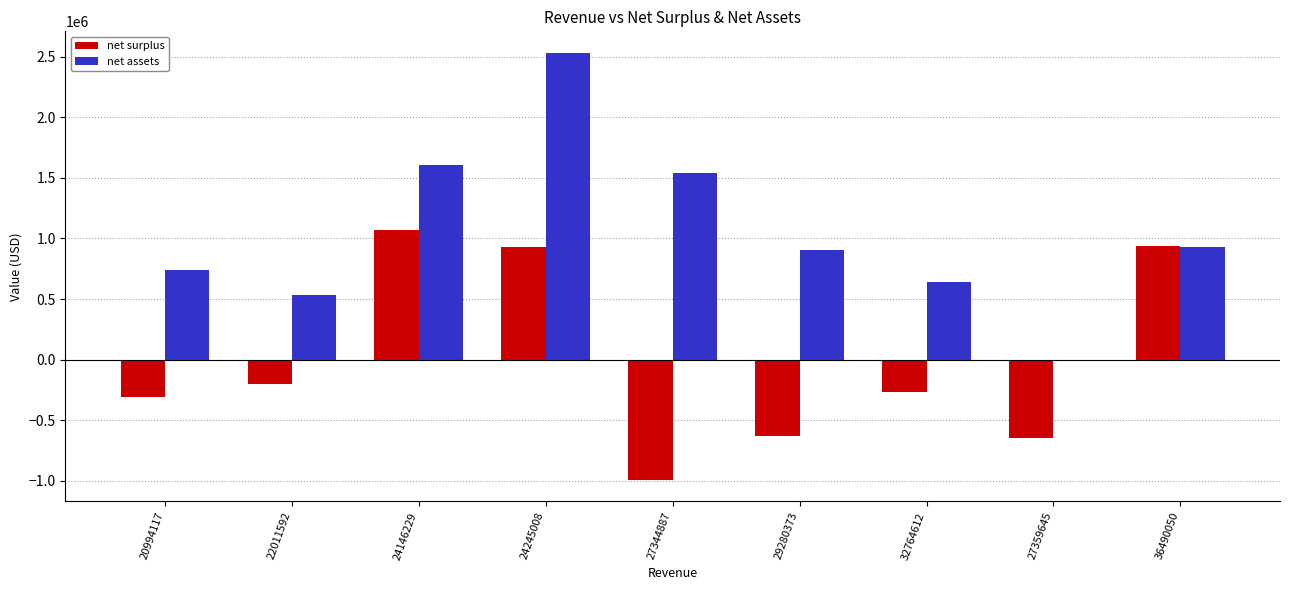

At which label does net surplus reach its peak?

24146229